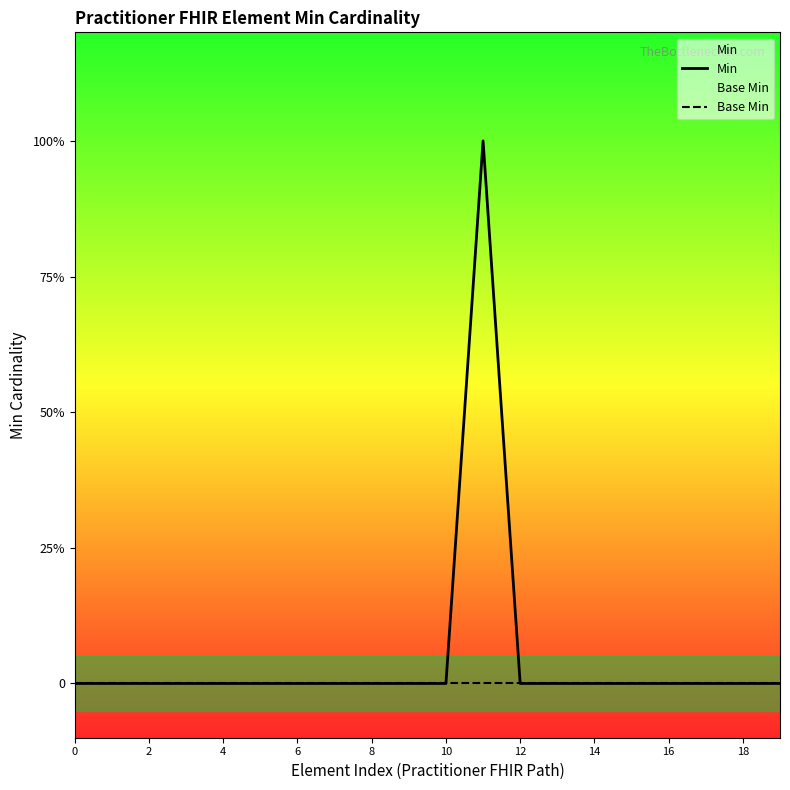

Reading left to right, what are all the values shown in this chart?

Min: 0	0	0	0	0	0	0	0	0	0	0	1	0	0	0	0	0	0	0	0
Base Min: 0	0	0	0	0	0	0	0	0	0	0	0	0	0	0	0	0	0	0	0